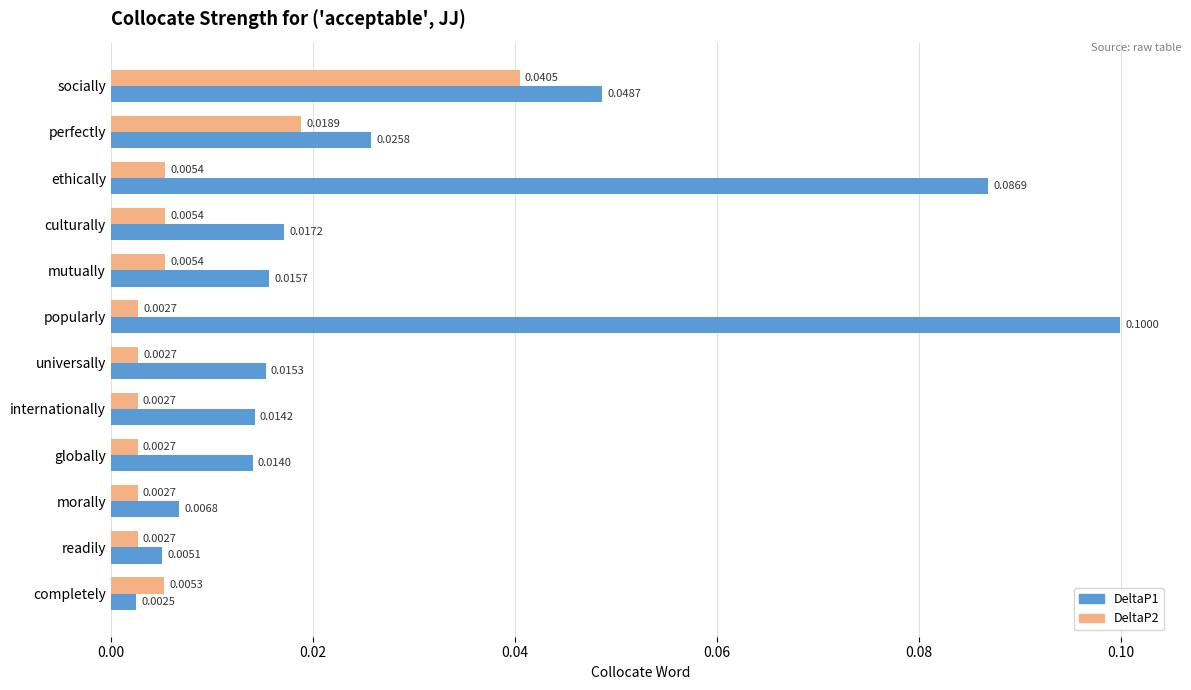

Where is DeltaP1 nearest to the value 0?

completely